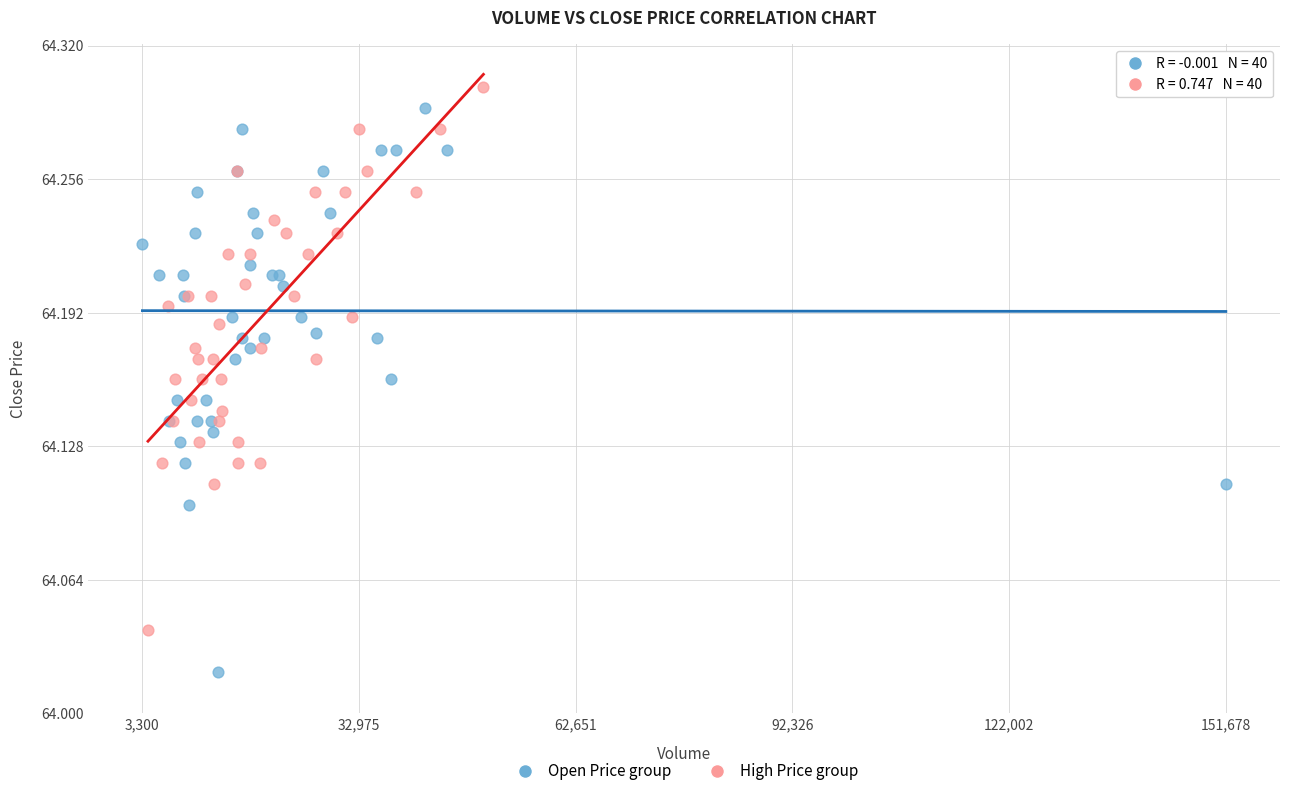

Which series contains the lowest Y value?

Open Price group